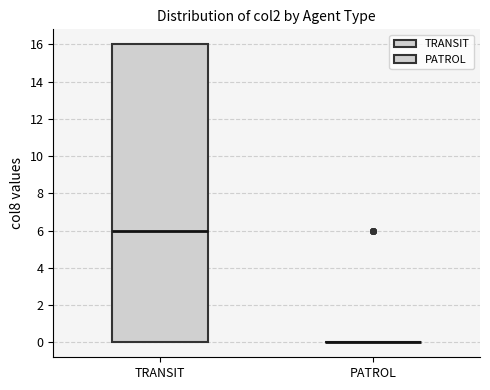

Which box is the tallest, from its lower edge to its upper edge?

TRANSIT